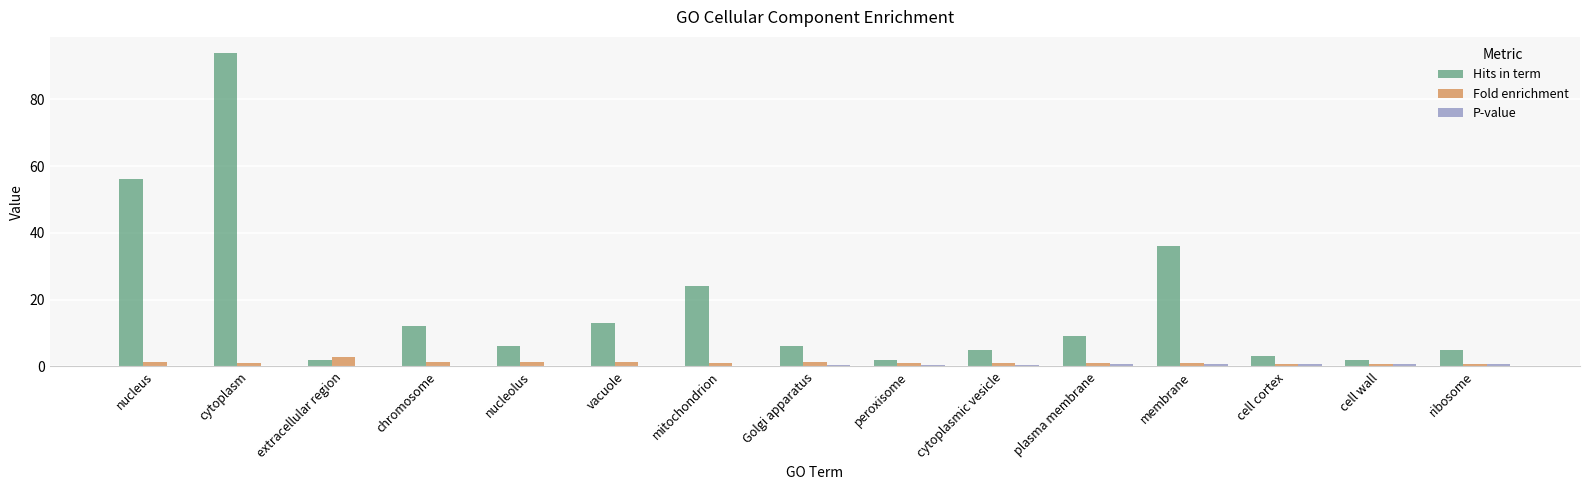

What is the sum of all Fold enrichment values?

18.0